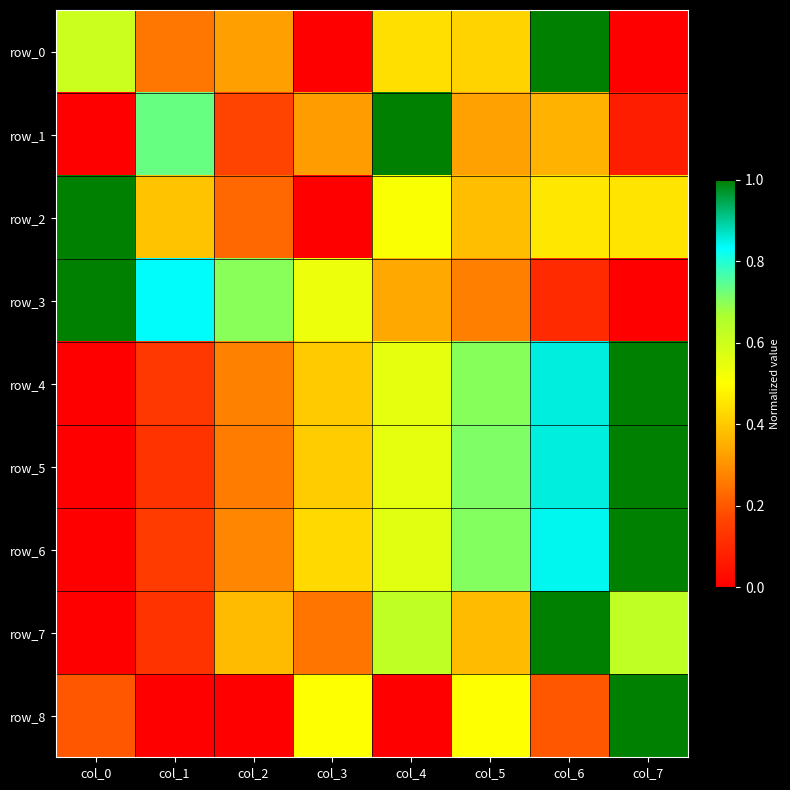

List the labels in order of row_4 value, largest first.

col_7, col_6, col_5, col_4, col_3, col_2, col_1, col_0